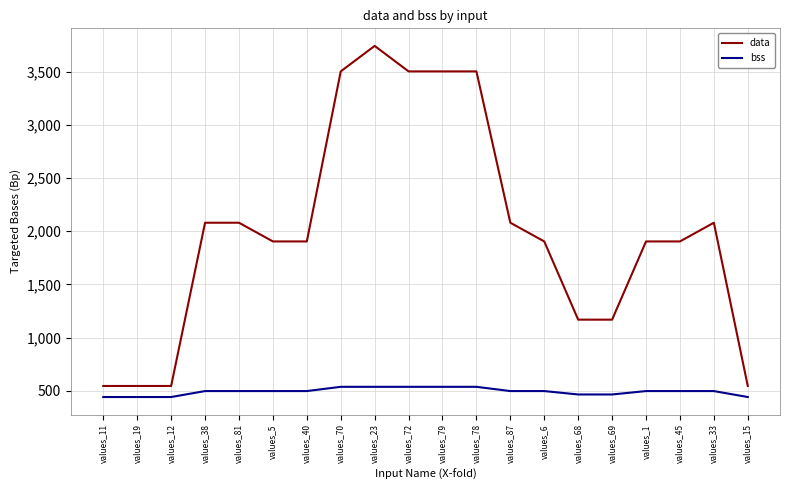

What value does the data series have at values_23?

3744